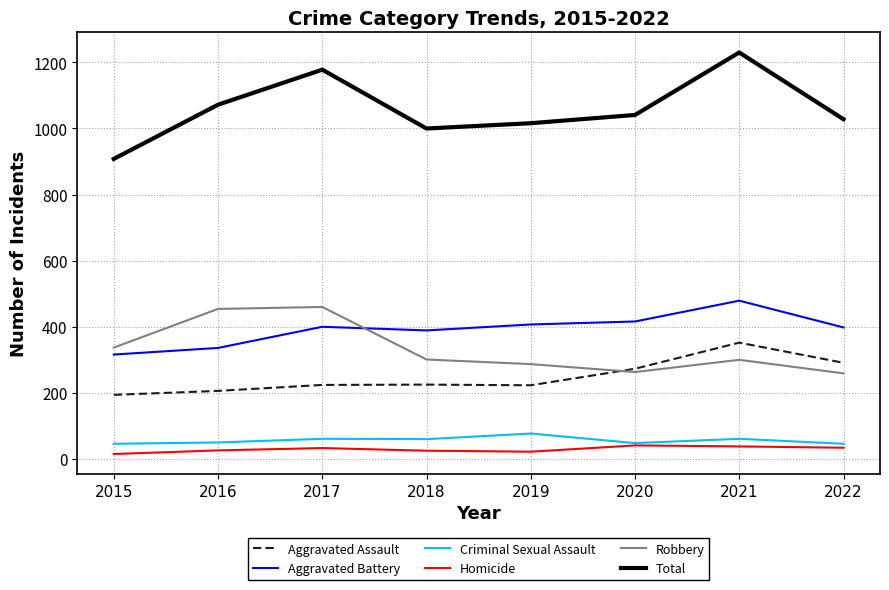

What is the sum of all Criminal Sexual Assault values?

449